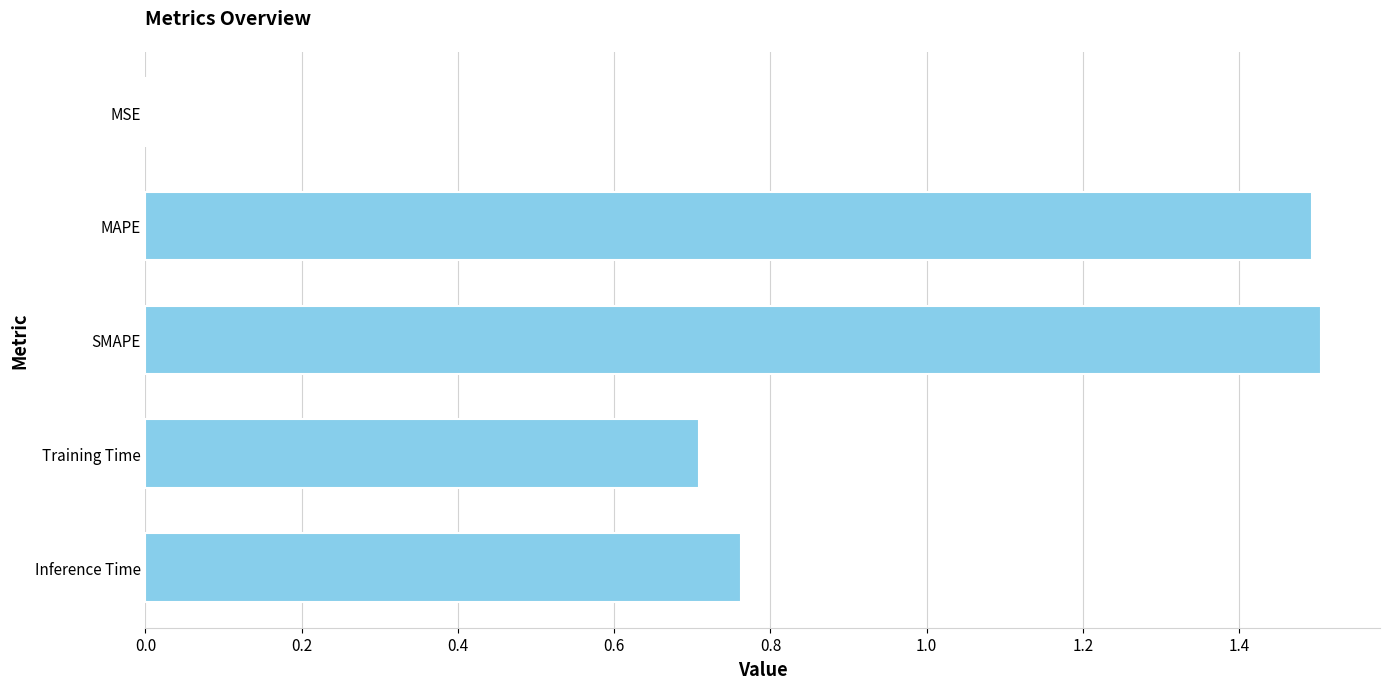

Between MSE and MAPE, which is larger?

MAPE